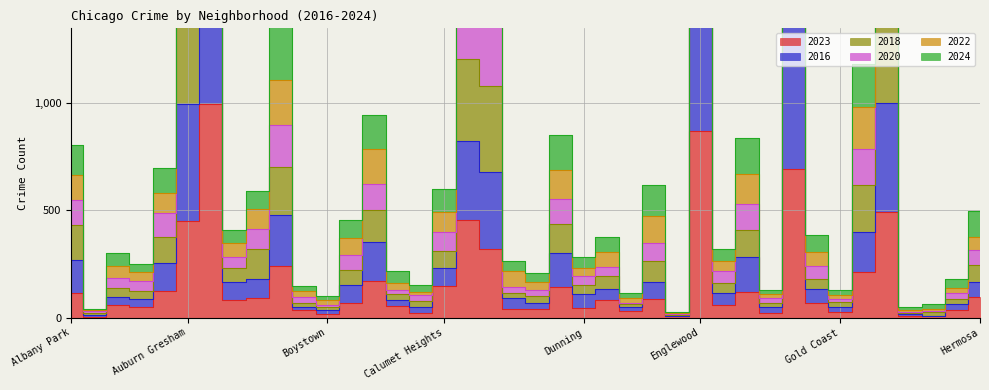

What is the smallest value displayed?

4